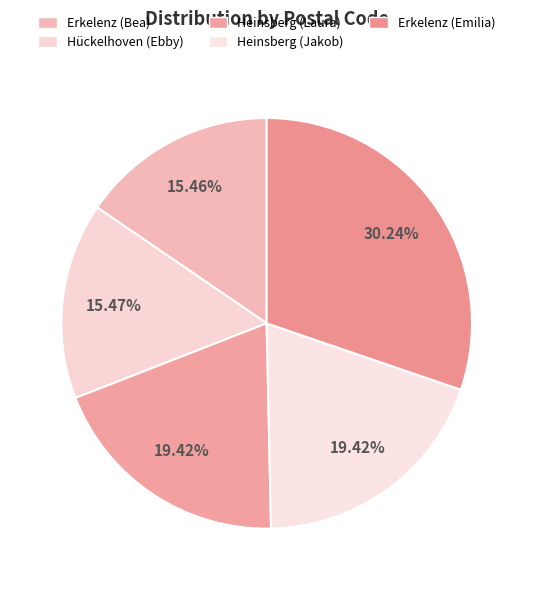

How many slices are in this pie chart?

5